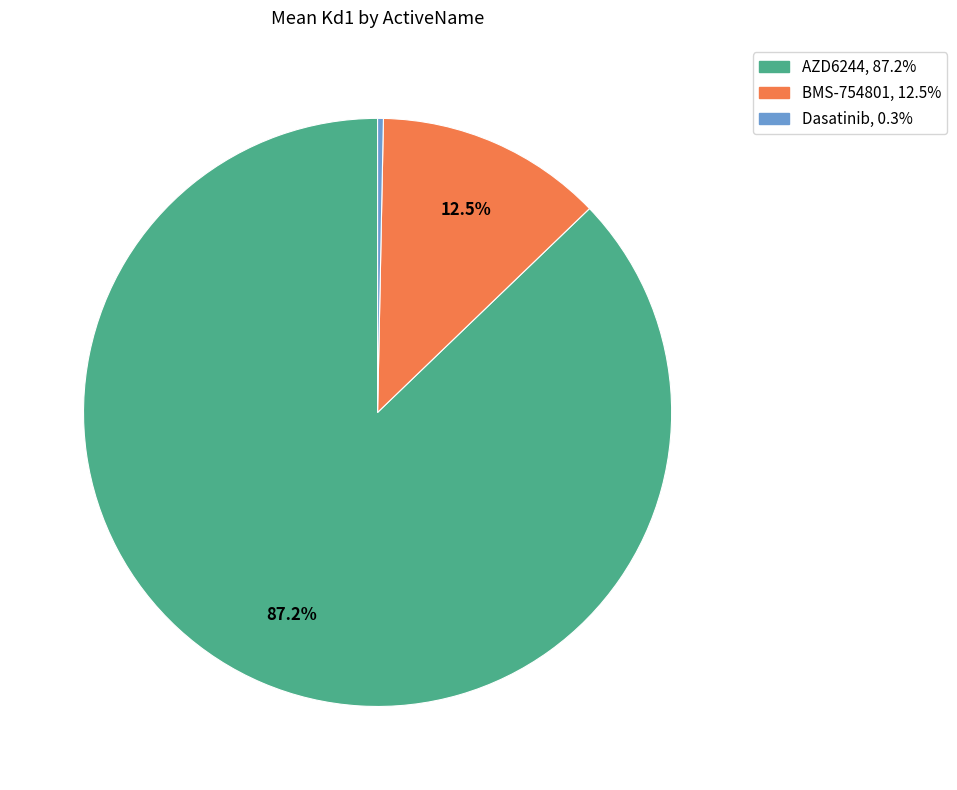

Count the number of slices in the pie.

3